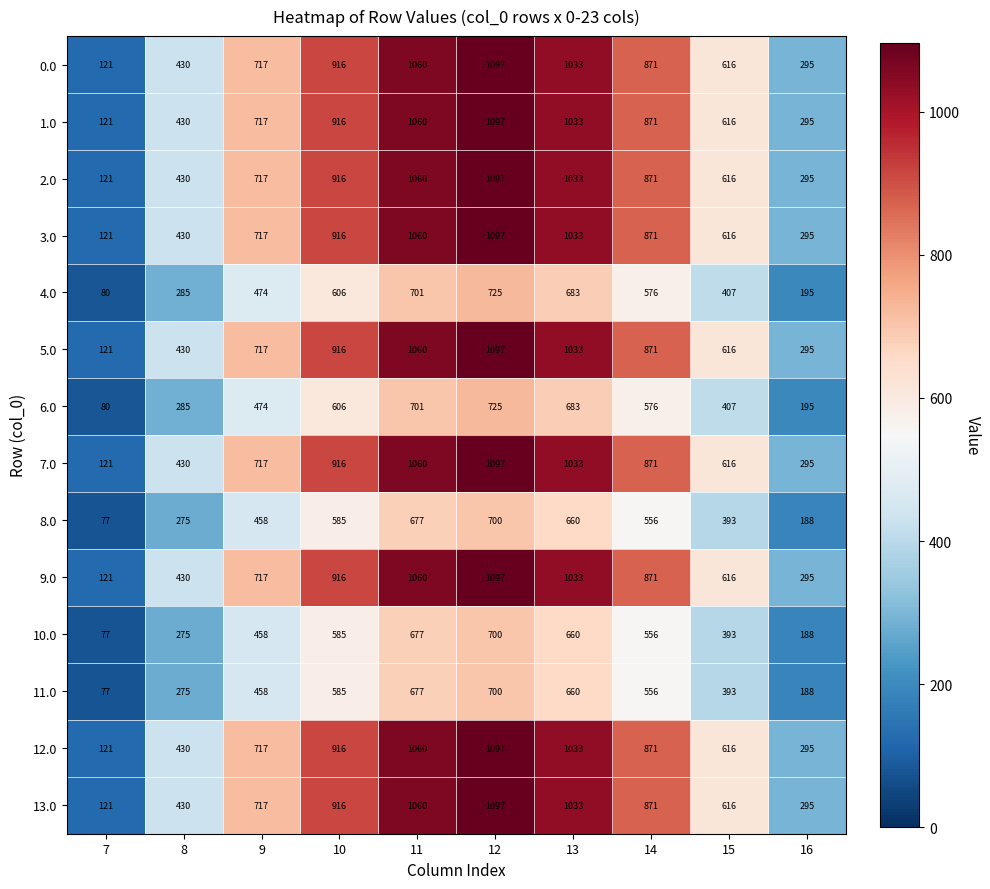

What is the difference between the 12.0 values at 8 and 14?

441